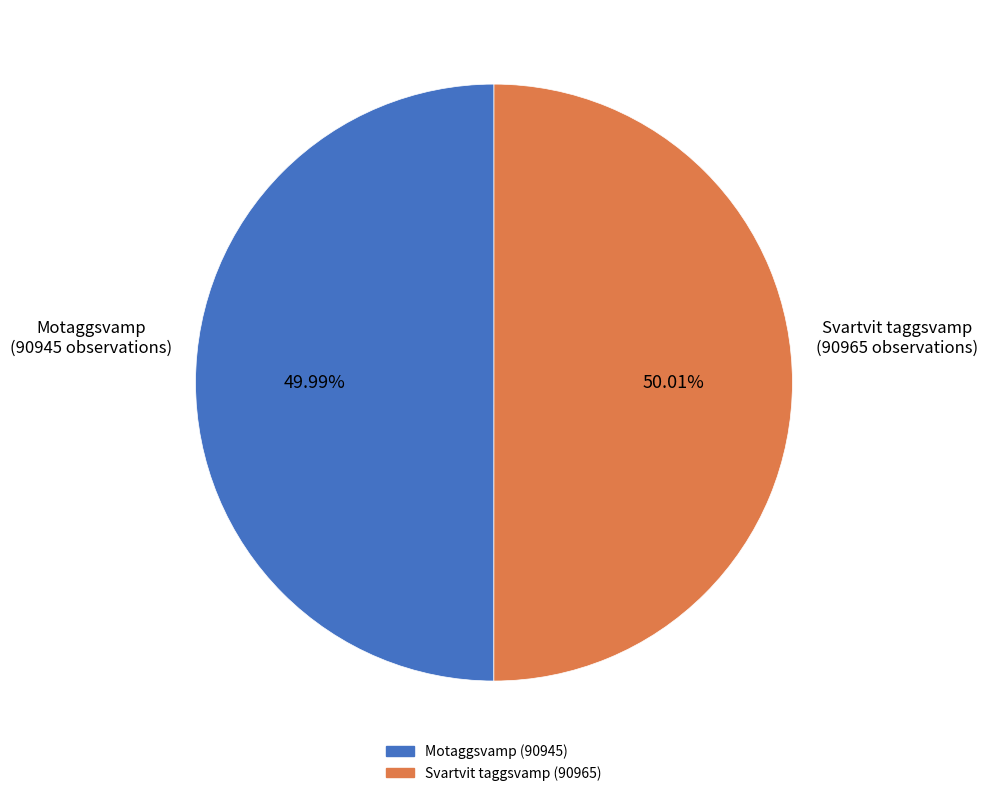

Count the number of slices in the pie.

2